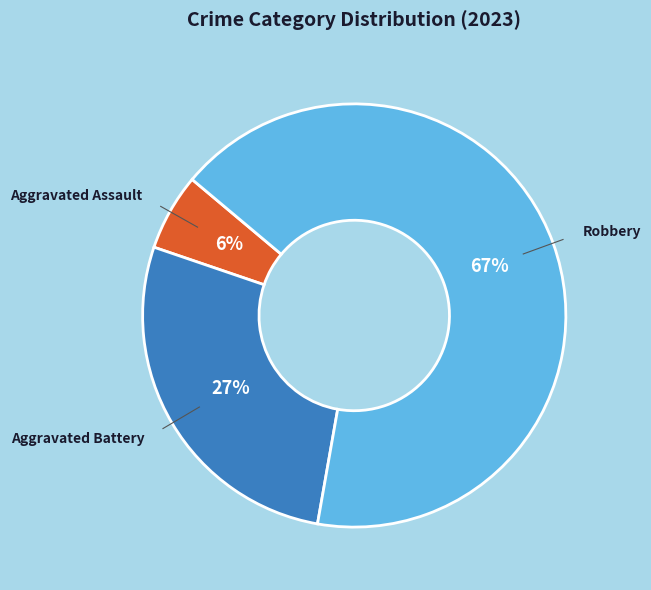

Approximately how many times larger is the value at Robbery compared to Aggravated Assault?

11.3